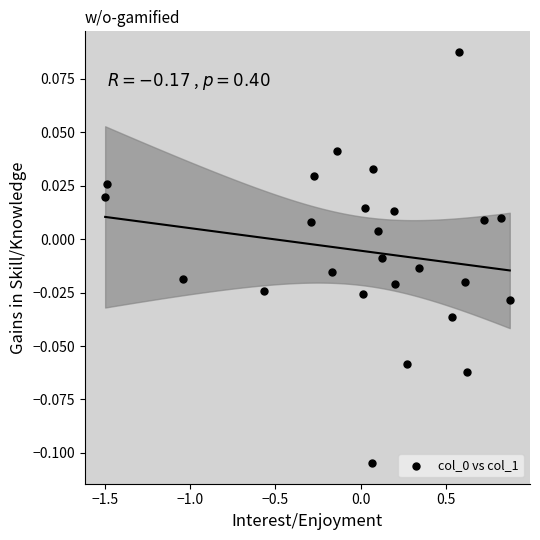

What is the range of X values (max minus min)?

2.4